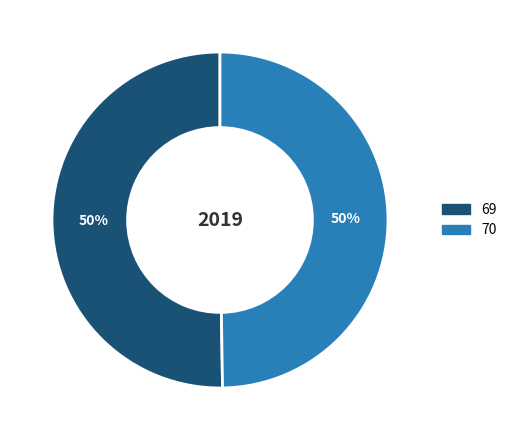

What is the ratio of the value at 70 to the value at 69?

1.0